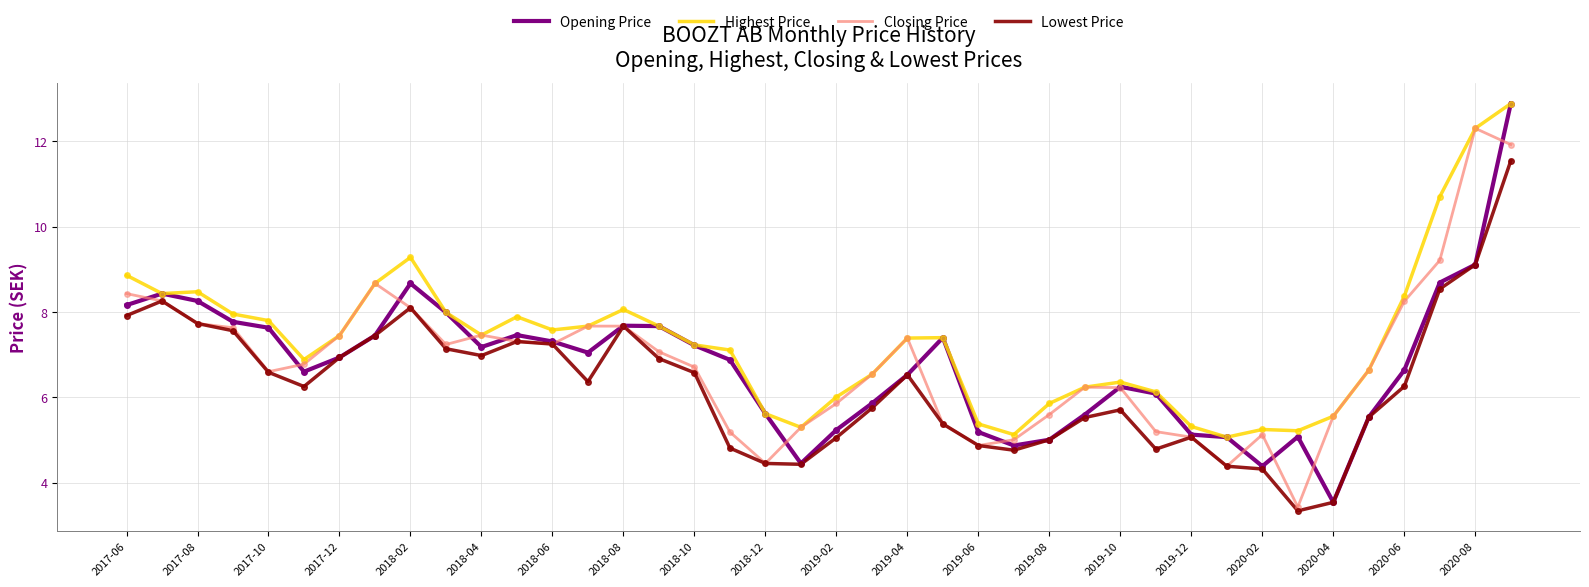

Which series has the largest total across all categories?

Highest Price